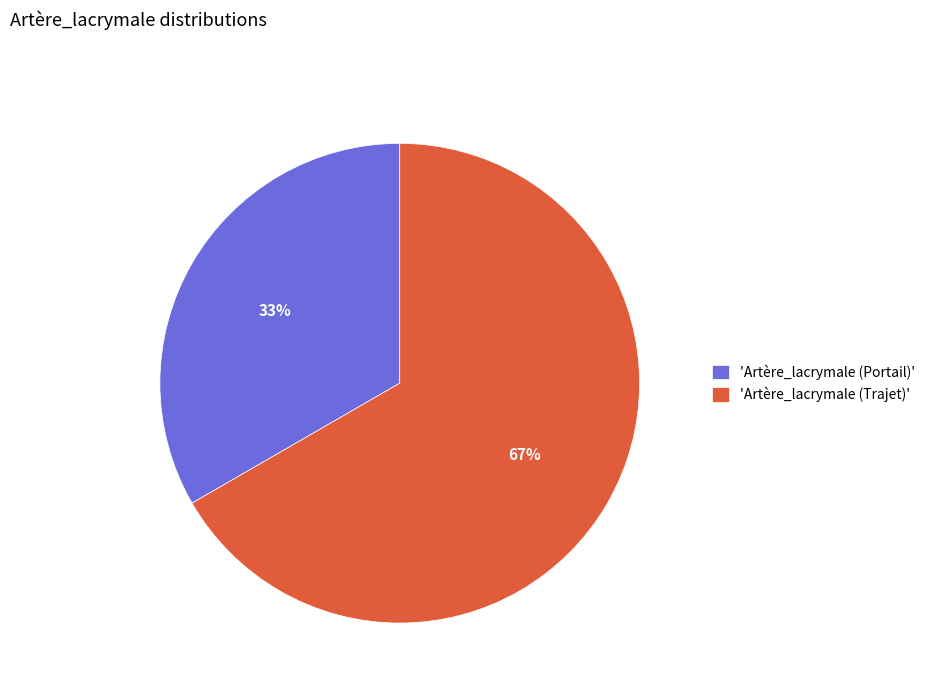

To the nearest percent, what portion does 'Artère_lacrymale (Trajet)' represent?

67%